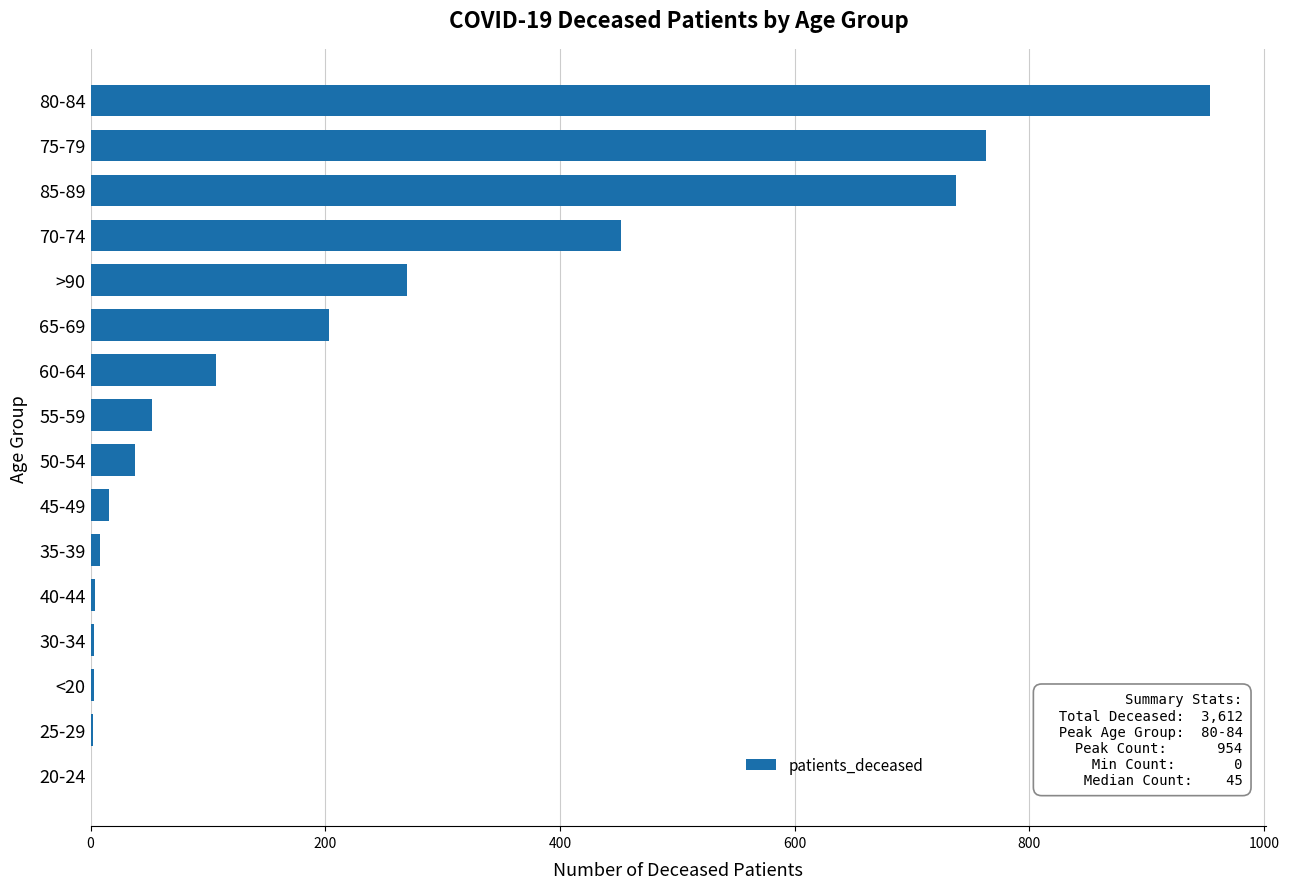

Are the bars grouped side by side (vs. stacked)?

No